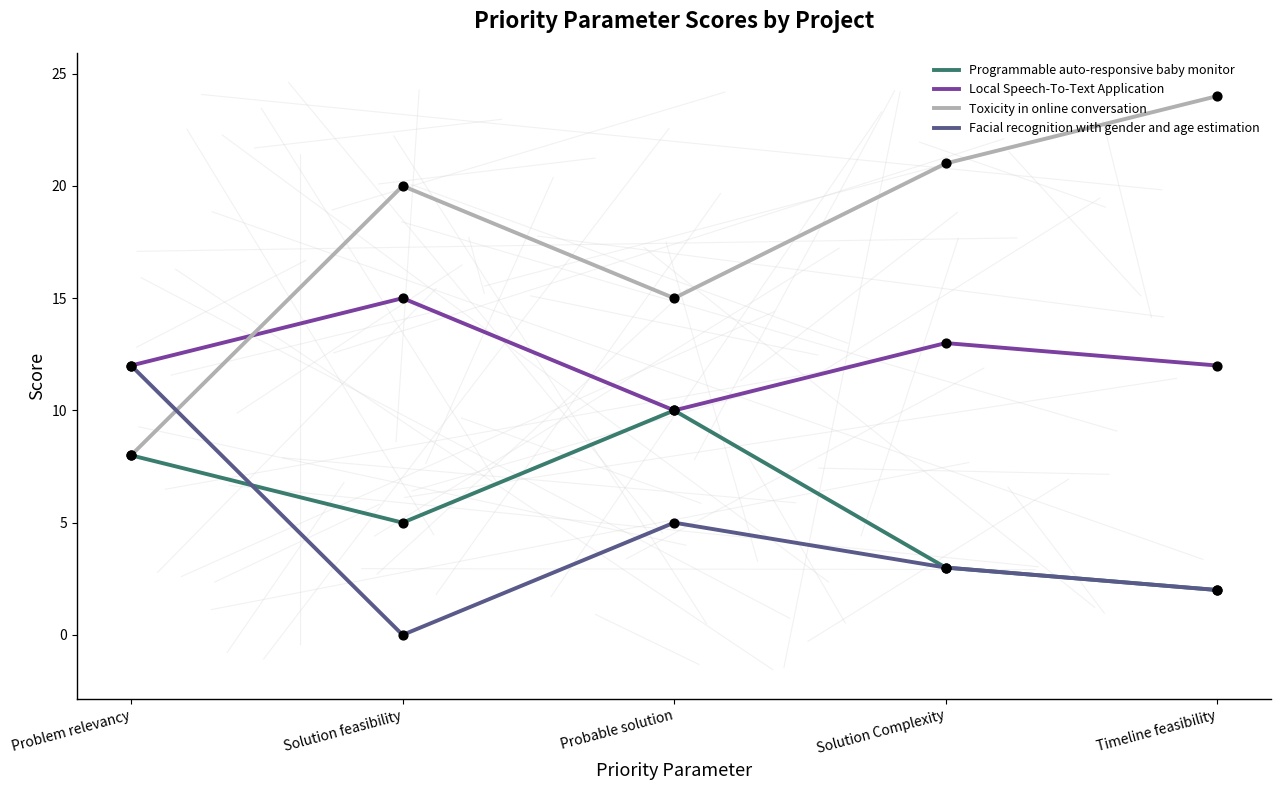

At how many categories does at least one series exceed 1?

5